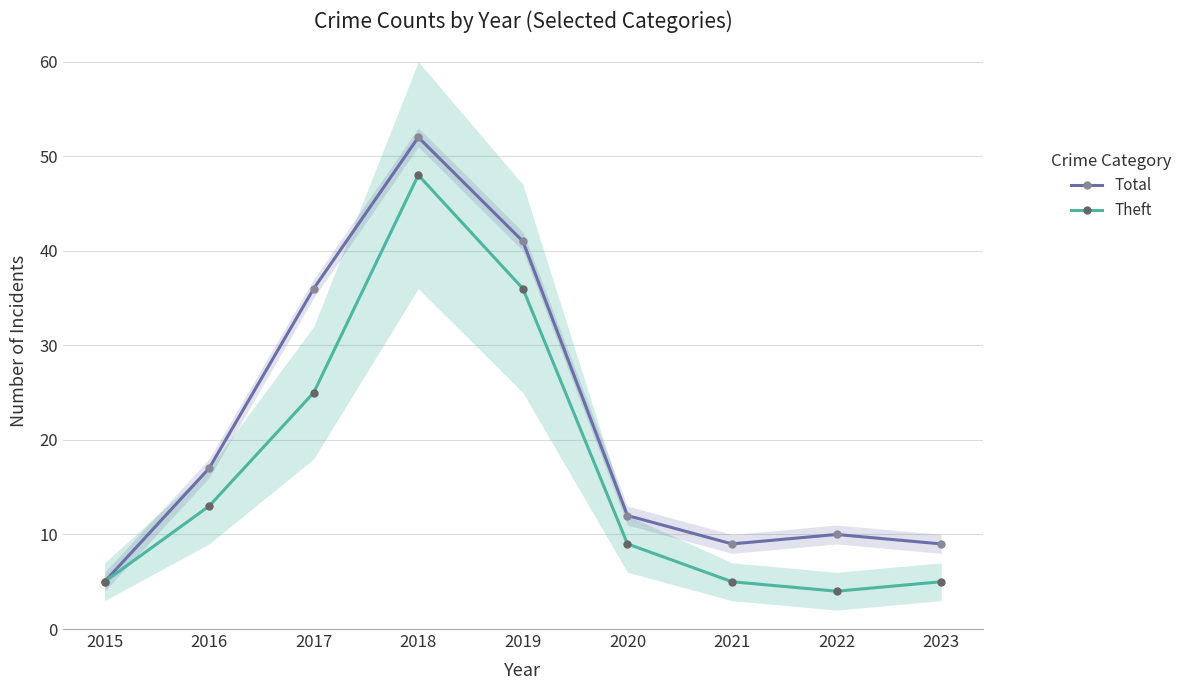

Where is the first local minimum for Total?

2021